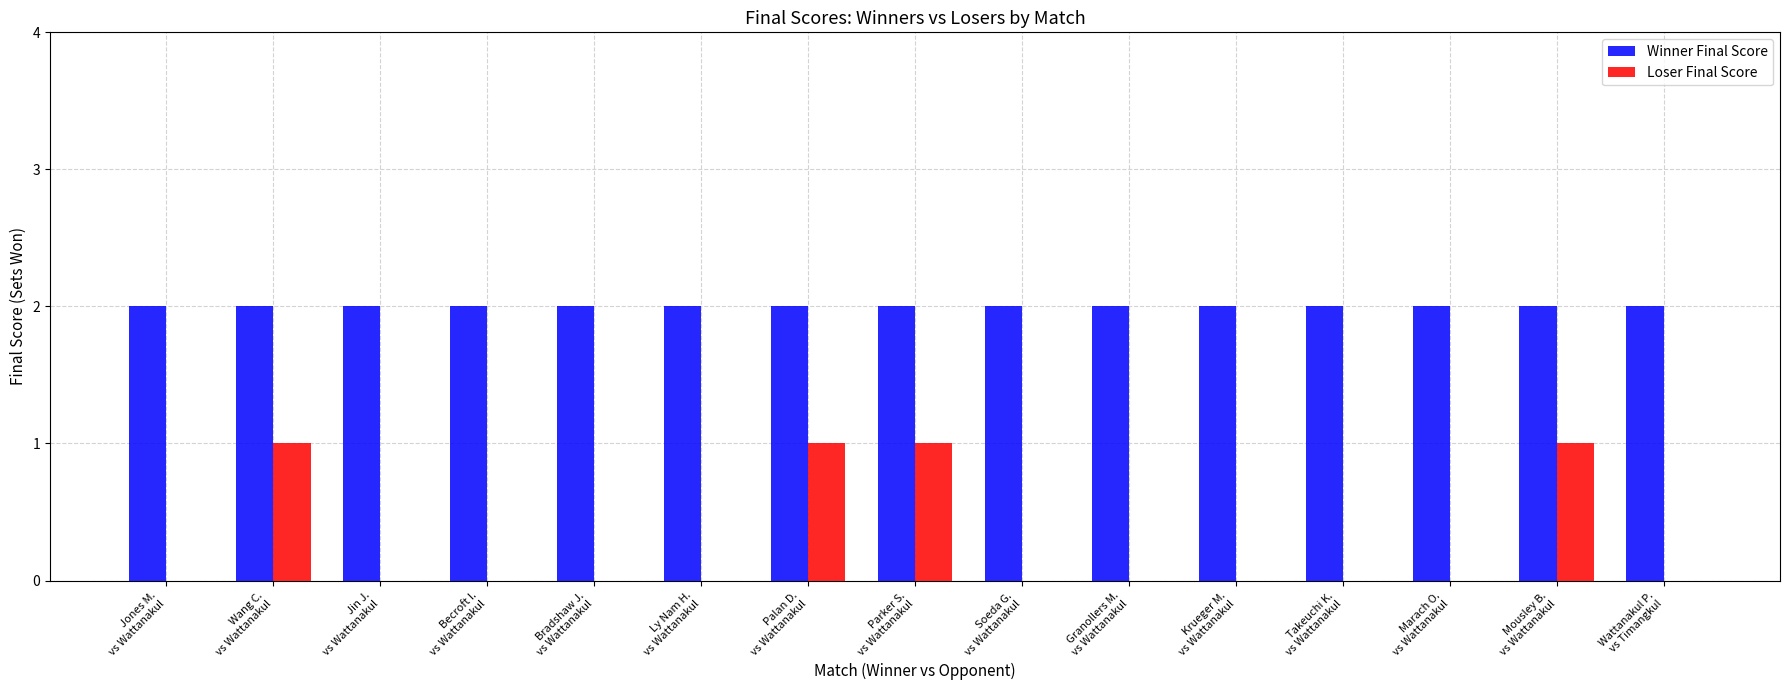

Reading left to right, extract all data points from this chart.

Winner Final Score: Jones M.
vs Wattanakul=2	Wang C.
vs Wattanakul=2	Jin J.
vs Wattanakul=2	Becroft I.
vs Wattanakul=2	Bradshaw J.
vs Wattanakul=2	Ly Nam H.
vs Wattanakul=2	Palan D.
vs Wattanakul=2	Parker S.
vs Wattanakul=2	Soeda G.
vs Wattanakul=2	Granollers M.
vs Wattanakul=2	Krueger M.
vs Wattanakul=2	Takeuchi K.
vs Wattanakul=2	Marach O.
vs Wattanakul=2	Mousley B.
vs Wattanakul=2	Wattanakul P.
vs Timangkul=2
Loser Final Score: Jones M.
vs Wattanakul=0	Wang C.
vs Wattanakul=1	Jin J.
vs Wattanakul=0	Becroft I.
vs Wattanakul=0	Bradshaw J.
vs Wattanakul=0	Ly Nam H.
vs Wattanakul=0	Palan D.
vs Wattanakul=1	Parker S.
vs Wattanakul=1	Soeda G.
vs Wattanakul=0	Granollers M.
vs Wattanakul=0	Krueger M.
vs Wattanakul=0	Takeuchi K.
vs Wattanakul=0	Marach O.
vs Wattanakul=0	Mousley B.
vs Wattanakul=1	Wattanakul P.
vs Timangkul=0